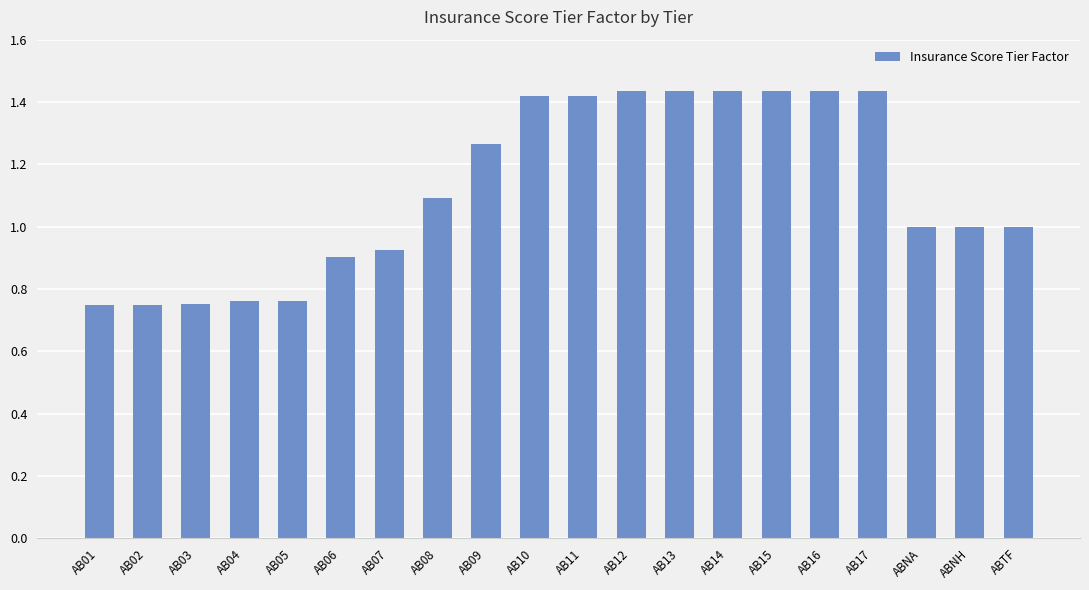

What is the difference between the maximum and minimum values?

0.7